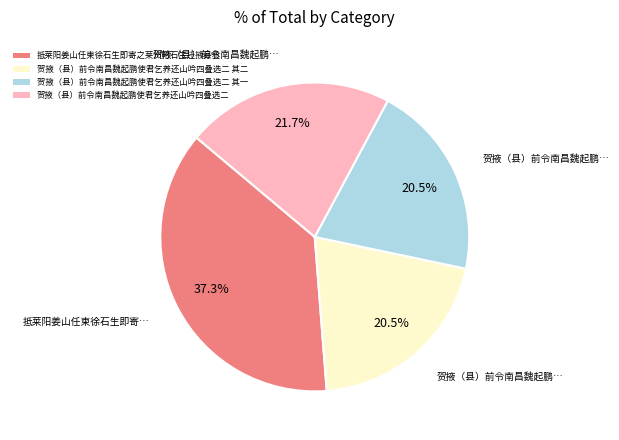

Do 贺掖（县）前令南昌魏起鹏使君乞养还山吟四叠选二 and 贺掖（县）前令南昌魏起鹏使君乞养还山吟四叠选二 其二 together represent more than half of the pie?

No